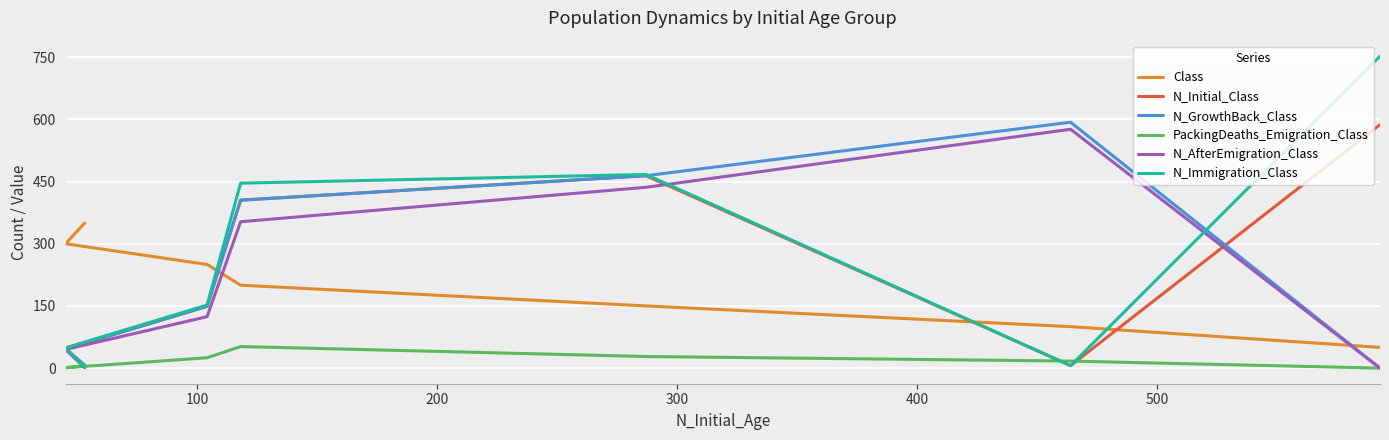

How many interior local peaks does the PackingDeaths_Emigration_Class series have?

1